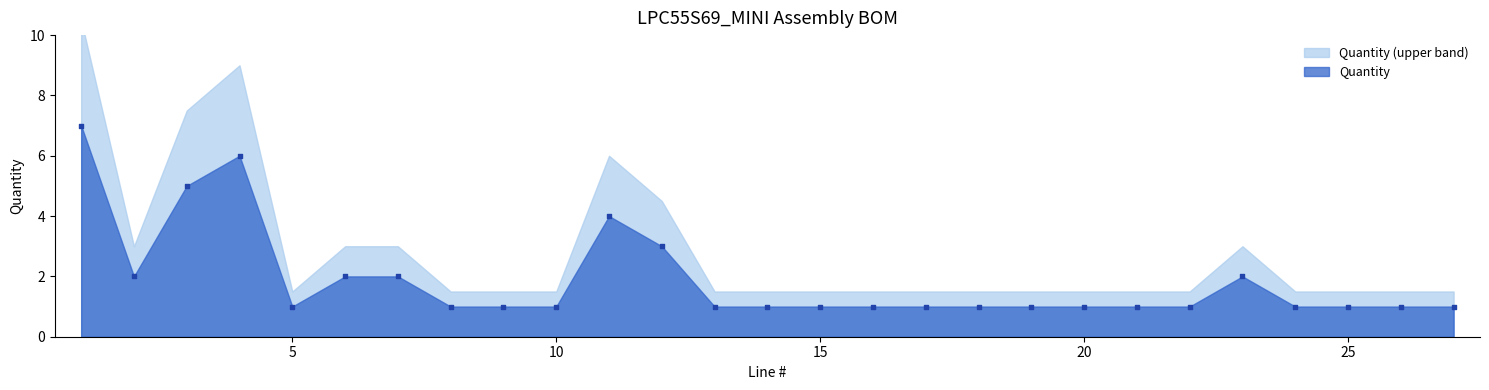

What is the range of X values (max minus min)?

26